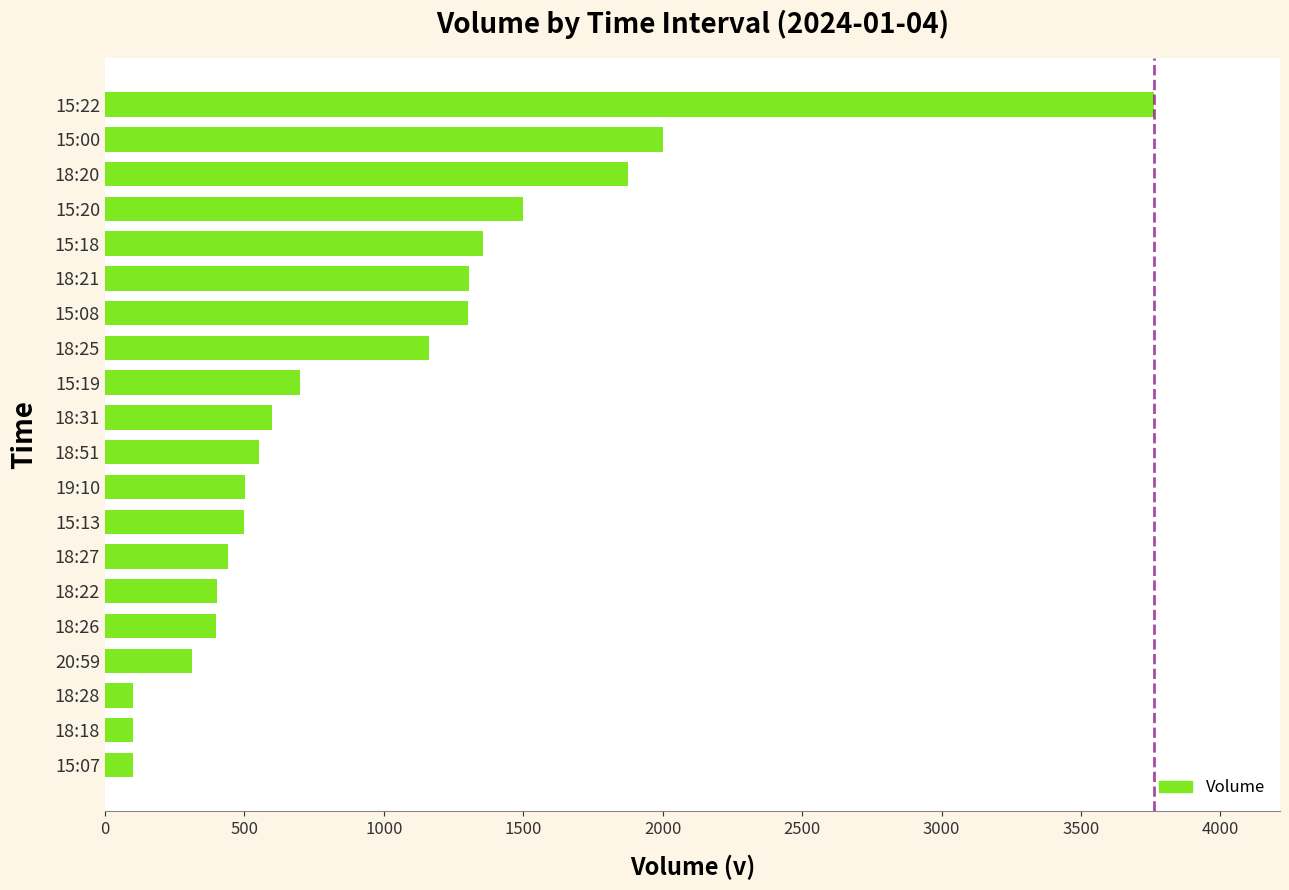

What is the change in value from 18:31 to 15:22?

+3162